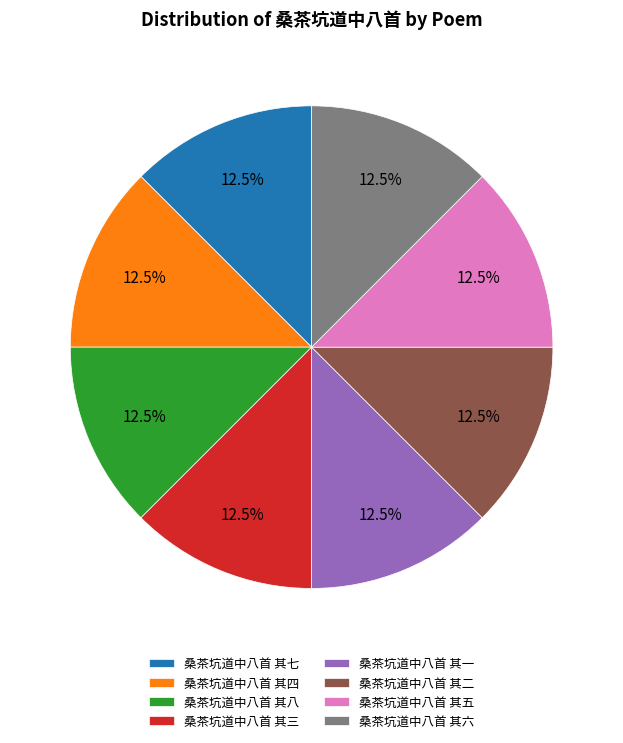

Does 桑茶坑道中八首 其六 represent more than half of the total?

No